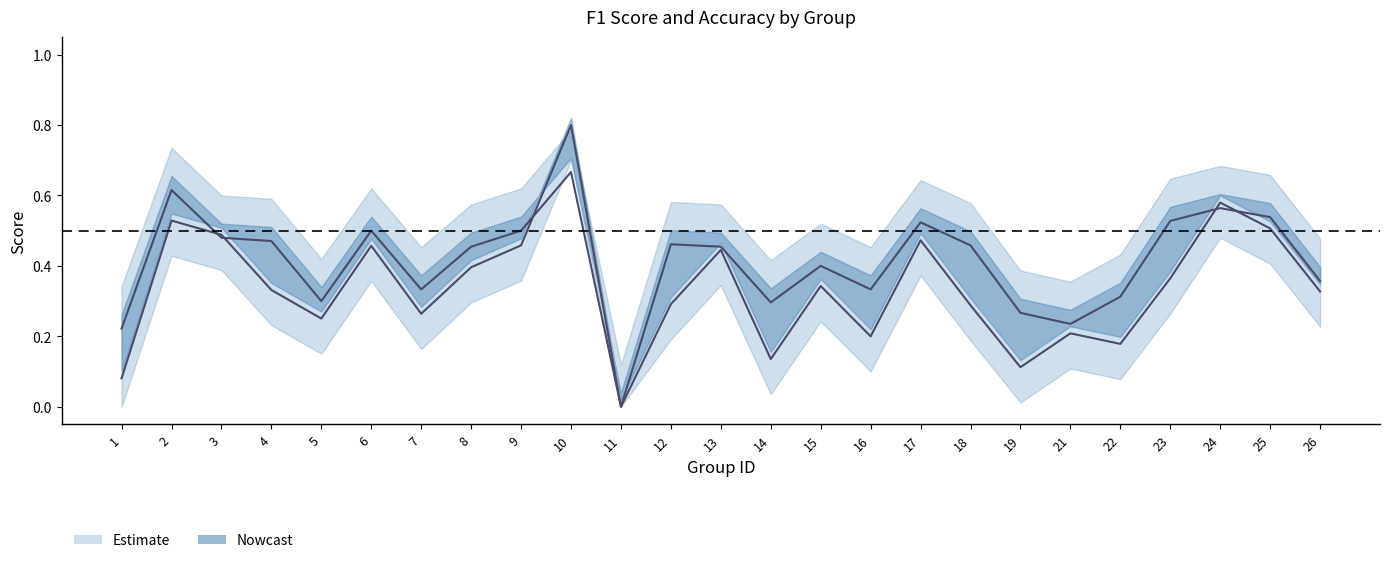

Where is accuracy nearest to the value 0?

11